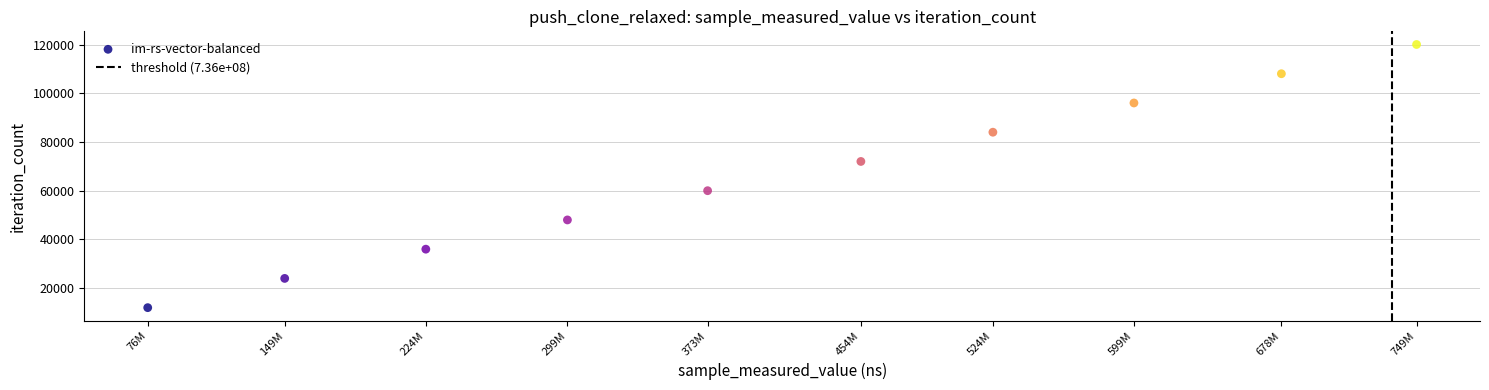

What is the range of Y values (max minus min)?

108009